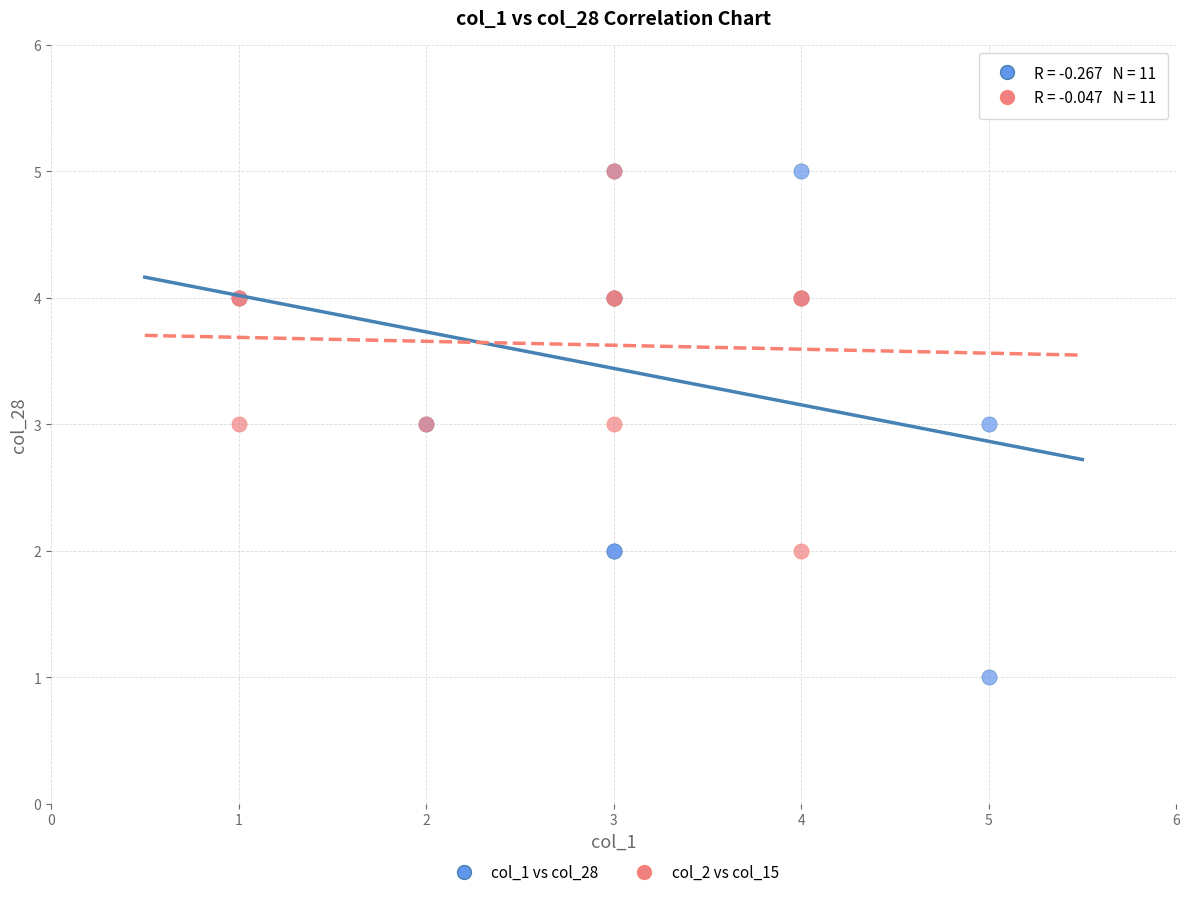

Which series reaches the minimum Y coordinate?

col_1 vs col_28